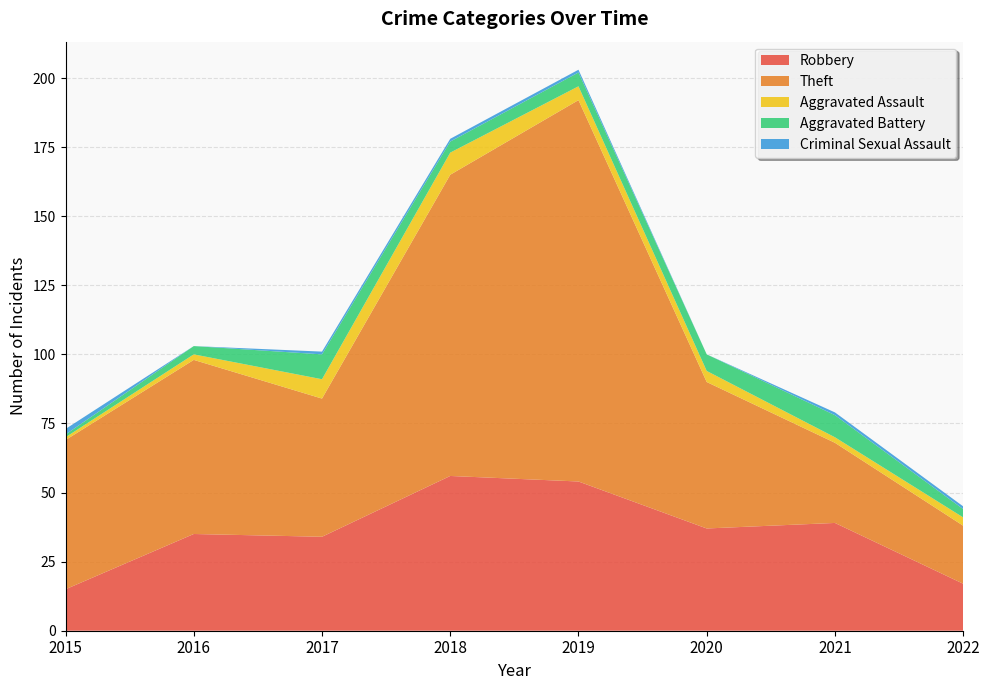

Reading left to right, extract all data points from this chart.

Robbery: 2015=15	2016=35	2017=34	2018=56	2019=54	2020=37	2021=39	2022=17
Theft: 2015=54	2016=63	2017=50	2018=109	2019=138	2020=53	2021=29	2022=21
Aggravated Assault: 2015=1	2016=2	2017=7	2018=8	2019=5	2020=4	2021=2	2022=3
Aggravated Battery: 2015=1	2016=3	2017=9	2018=4	2019=5	2020=6	2021=8	2022=3
Criminal Sexual Assault: 2015=2	2016=0	2017=1	2018=1	2019=1	2020=0	2021=1	2022=1